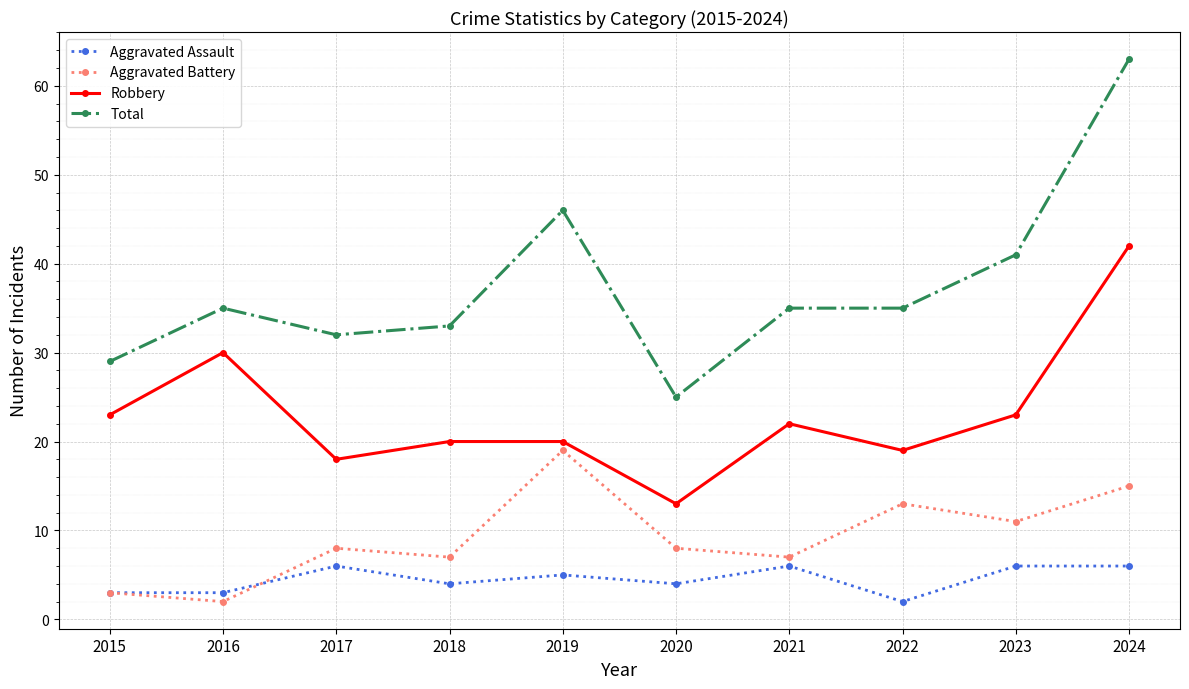

What is the average value of the Total series?

37